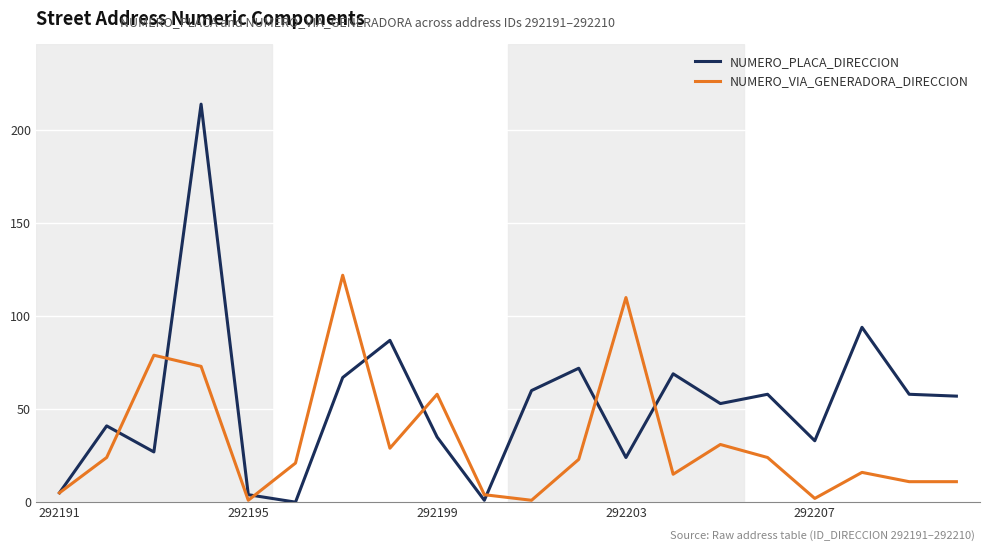

True or false: NUMERO_PLACA_DIRECCION has more than 2 interior local peaks.

True